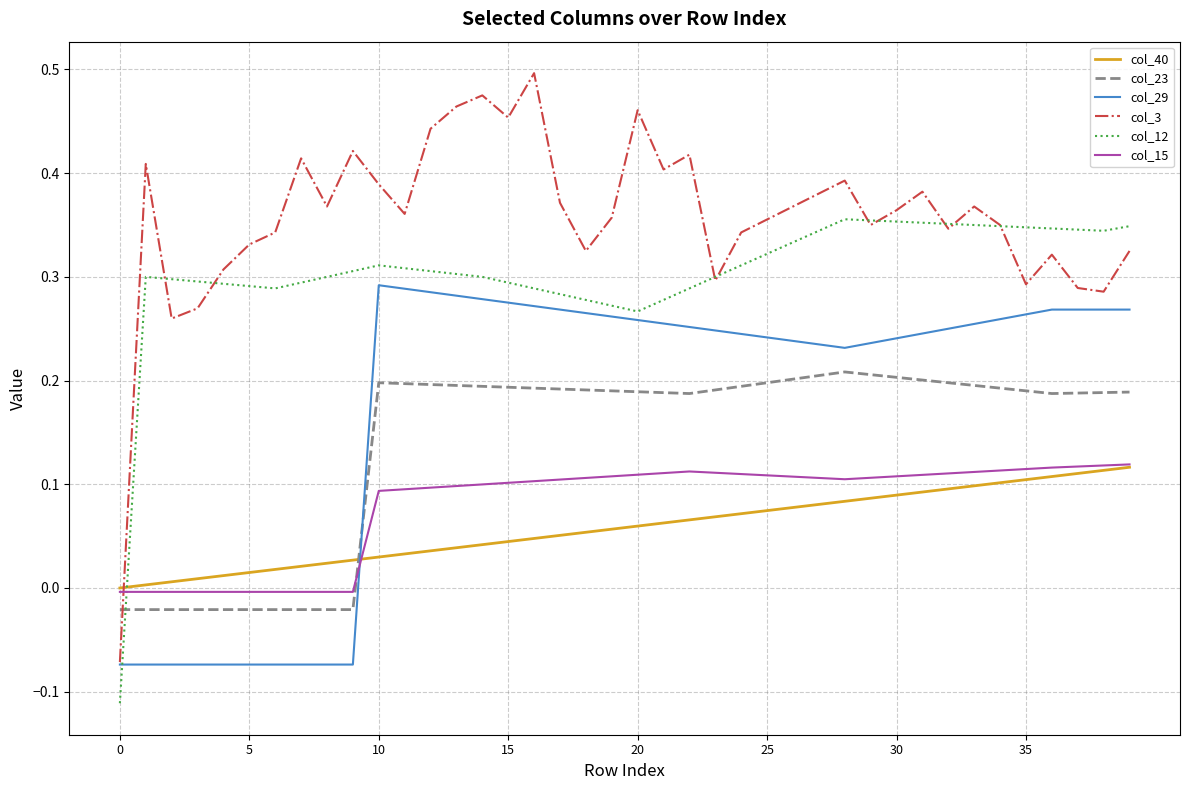

After their last crossing, which series has the higher values: col_12 or col_23?

col_12